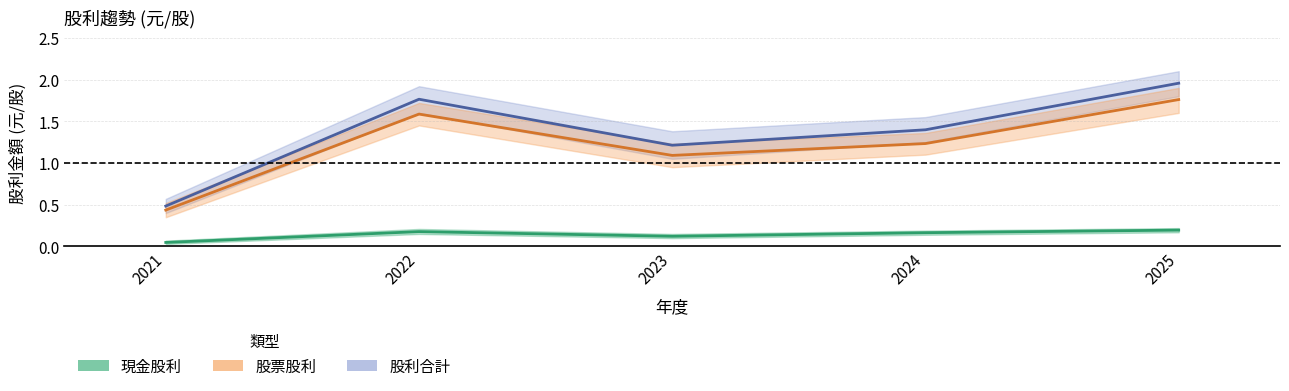

Is the value of 股票股利 at 2021 greater than the value of 股利合計 at 2025?

No